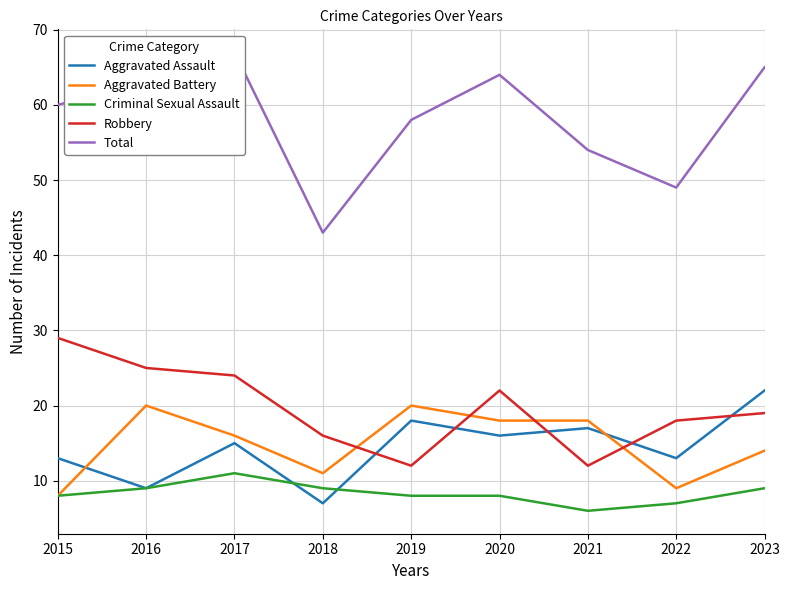

How many data points does each series have?

9